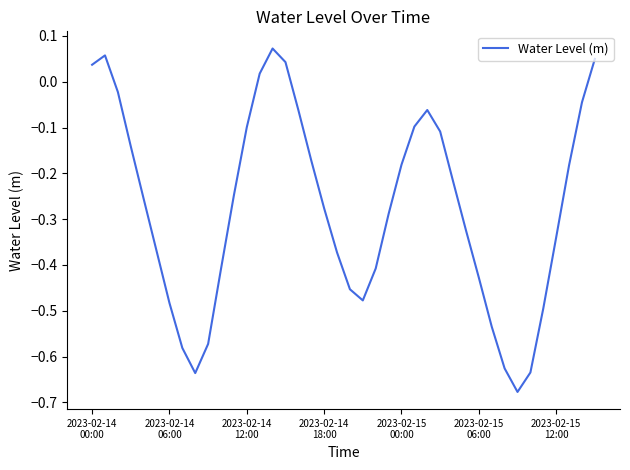

What is the difference between the maximum and minimum values?

0.7